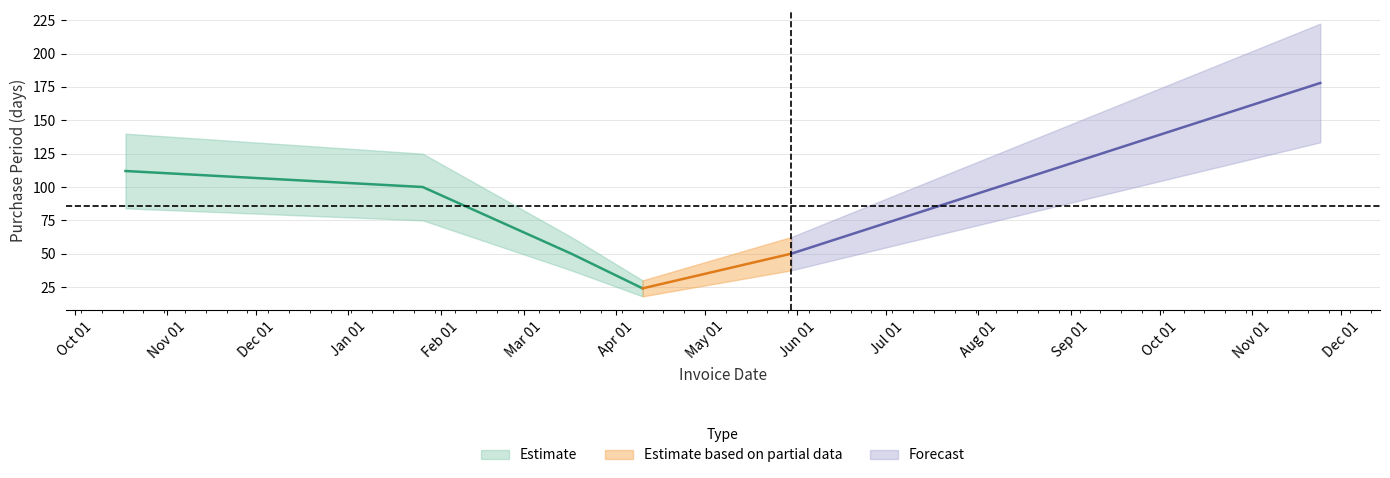

What is the sum of the values at 2017-01-26 and 2017-04-10?

124